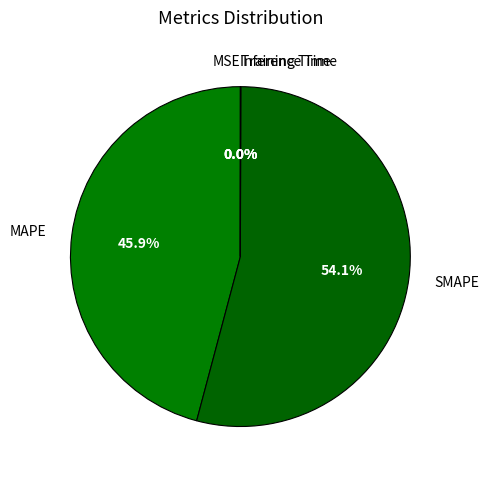

How much of the chart is everything except MAPE?

54.1%